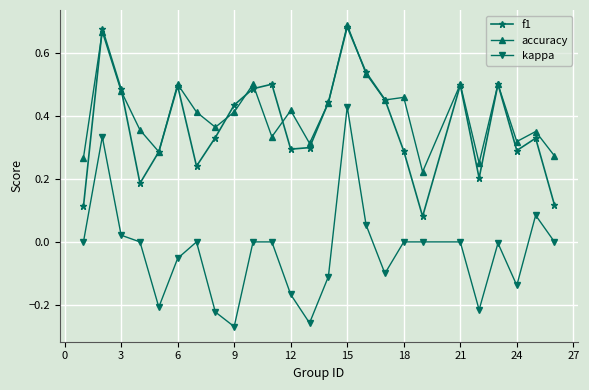

How many data points does each series have?

25